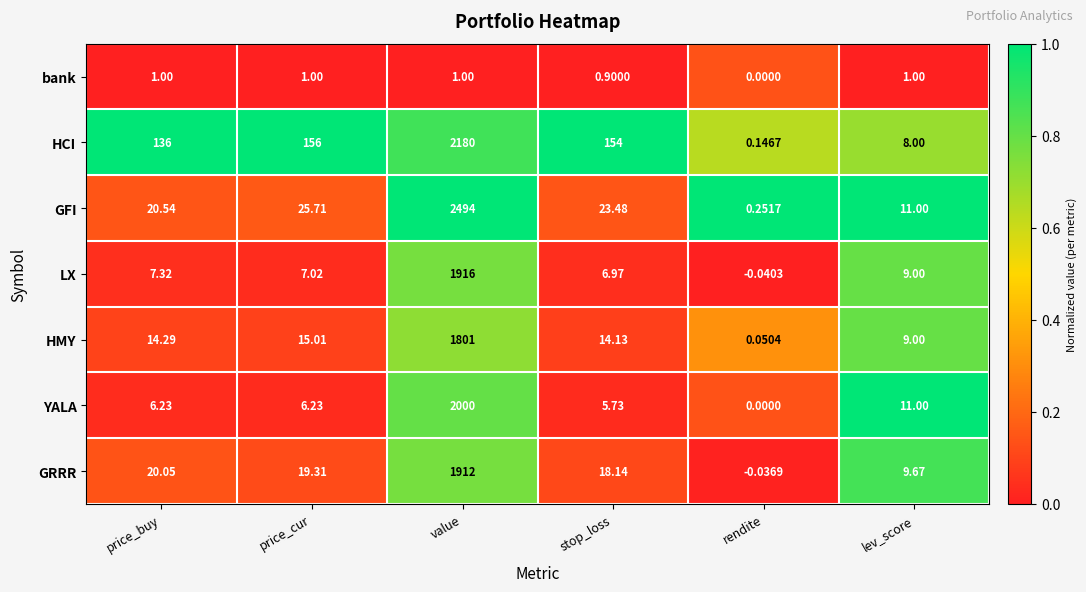

Which series changed the most between price_buy and lev_score?

HCI